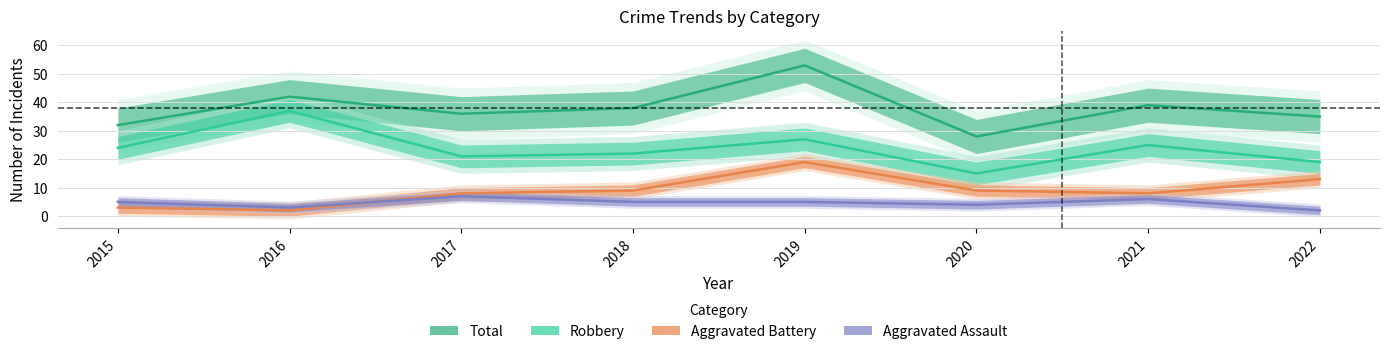

What is the maximum value for Aggravated Battery?

19